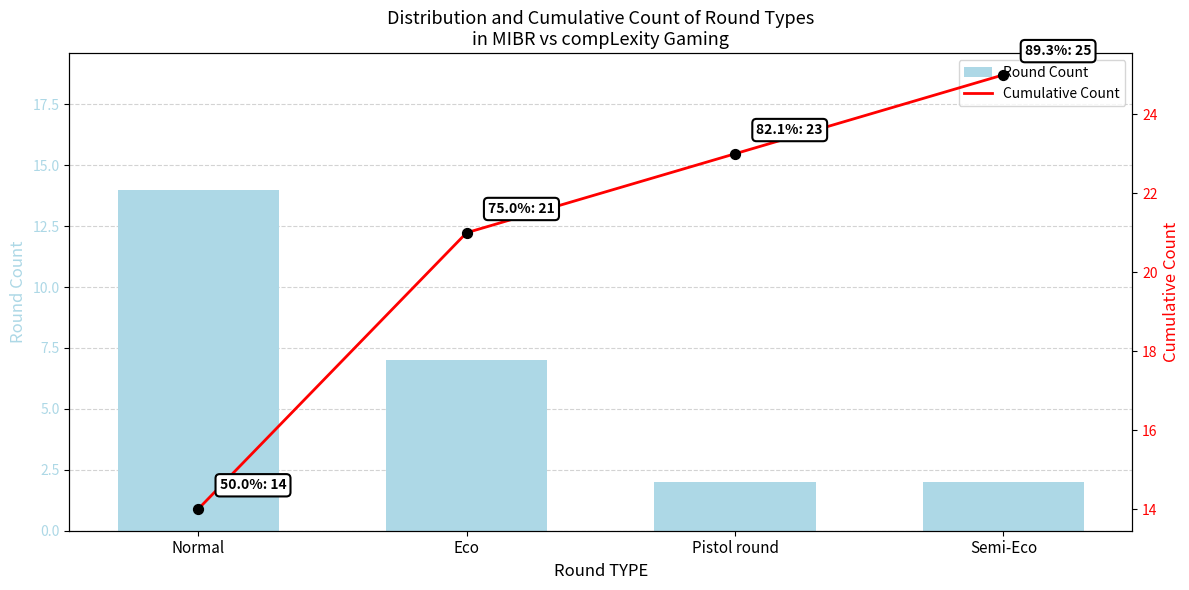

Is the value of Round Count at Eco greater than the value of Cumulative Count at Semi-Eco?

No